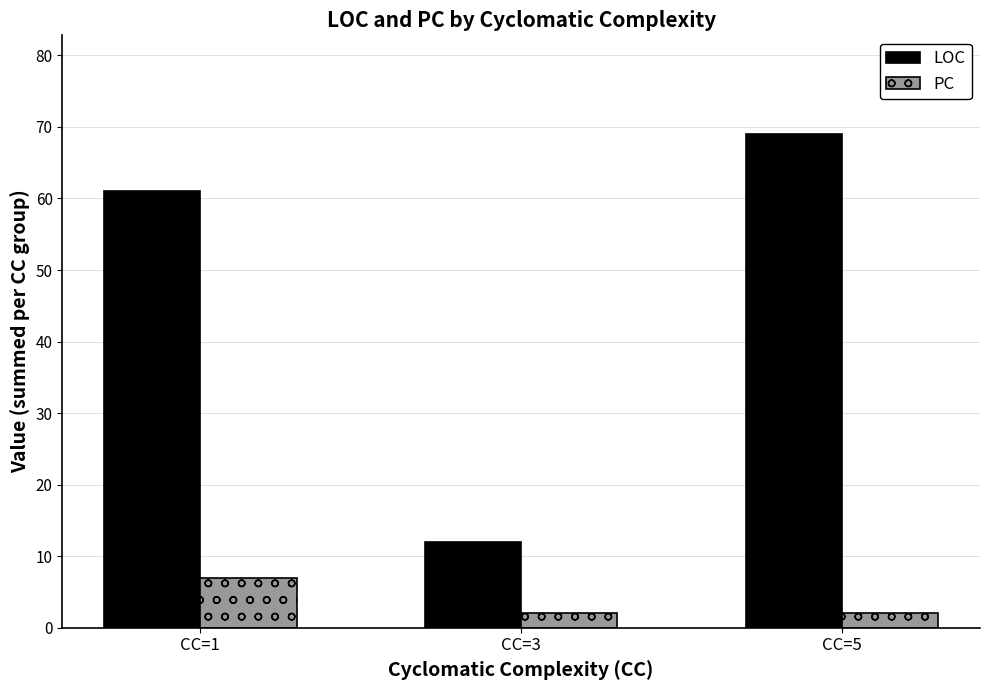

Are the bars grouped side by side (vs. stacked)?

Yes